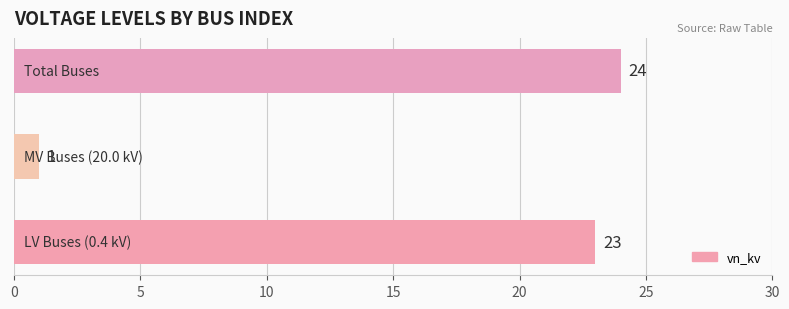

What is the sum of all values?

48